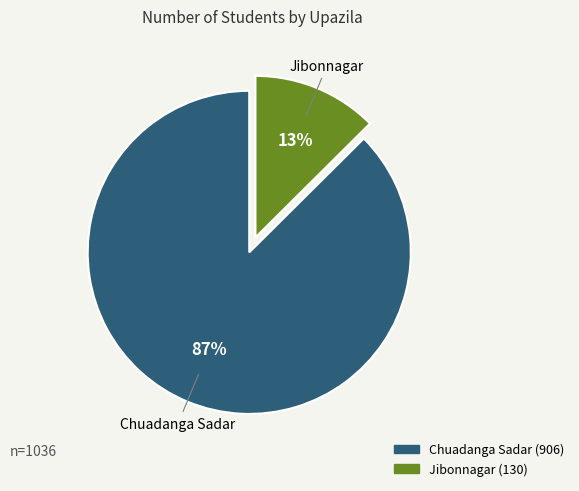

To the nearest percent, what is the average slice percentage?

50%